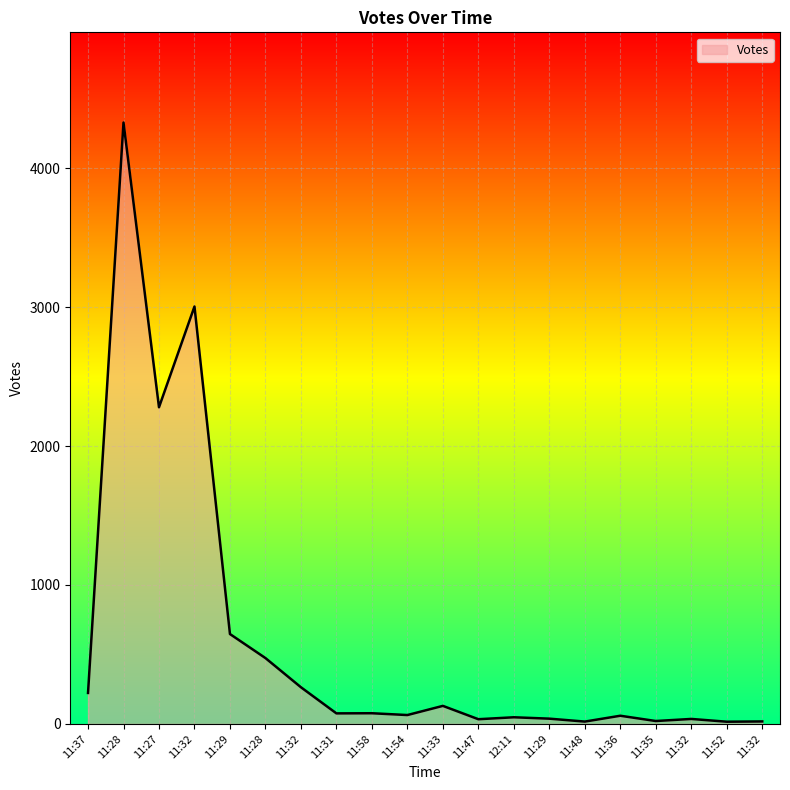

How many lines are shown in the chart?

1